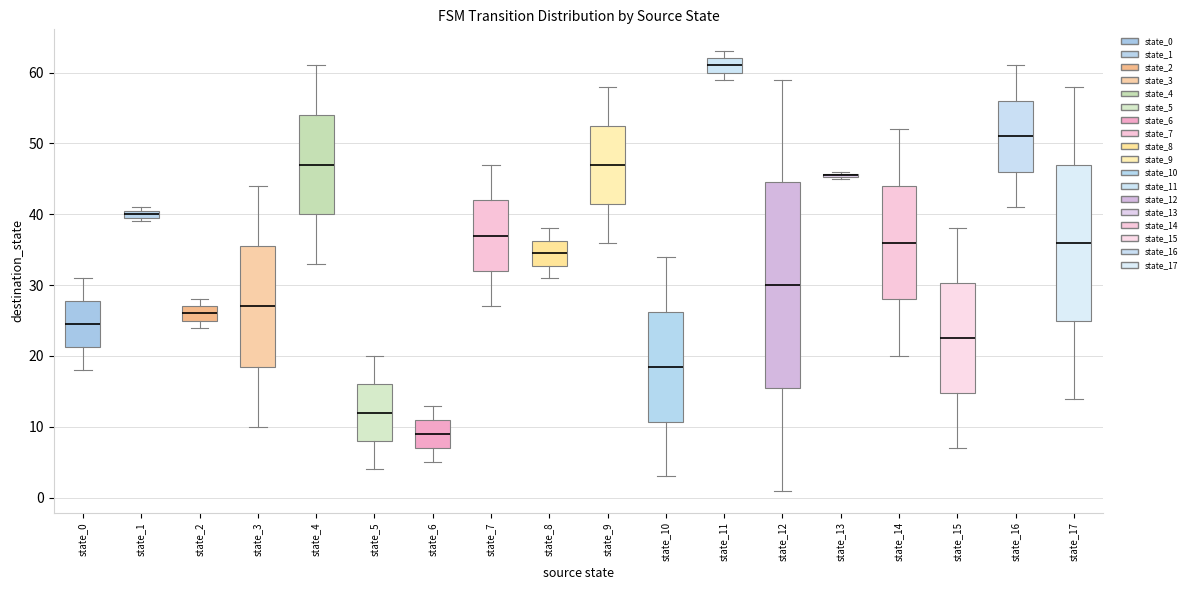

Where does the median line of the box for state_17 sit on the y-axis? The values are not printed on the chart, so give them approximately, as read against the axis.

36